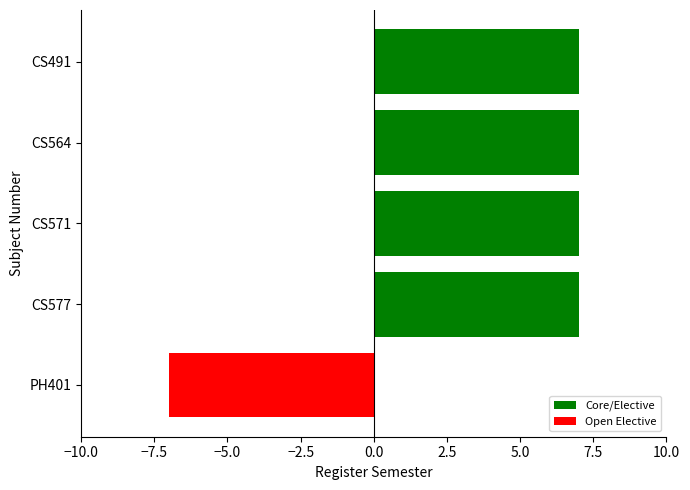

What is the difference between the values at PH401 and CS491?

14